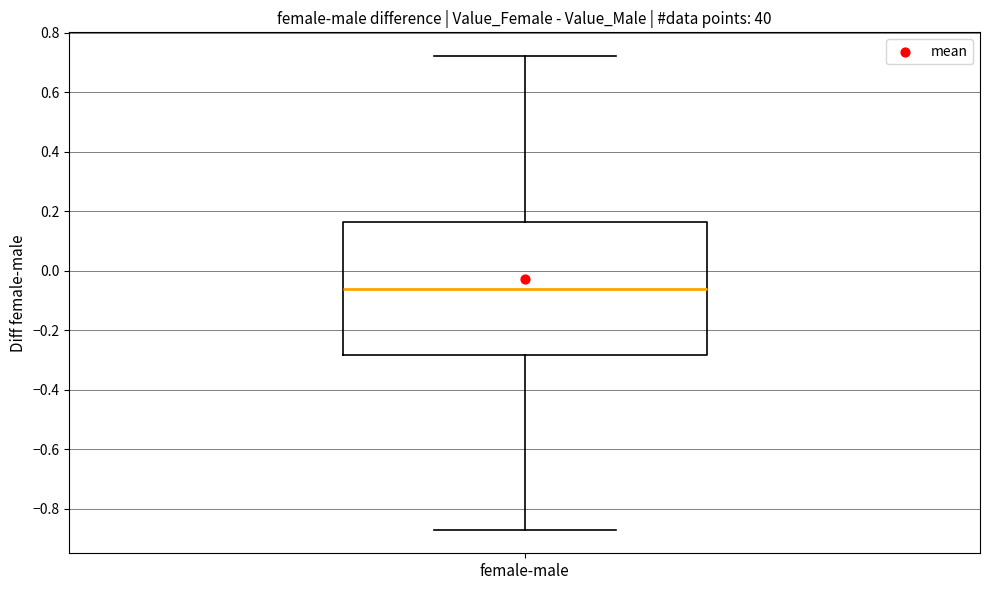

Read this box plot against the y-axis: the position of the median line, the range covered by the box, and the ends of both whiskers. The values are not printed on the chart, so give them approximately, as read against the axis.

median -0.06, box -0.28 to 0.16, whiskers -0.88 to 0.72